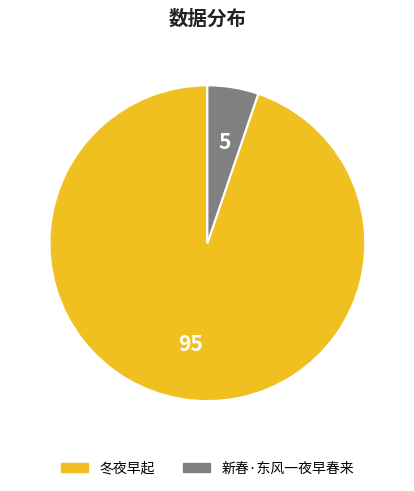

How many segments does this pie chart have?

2